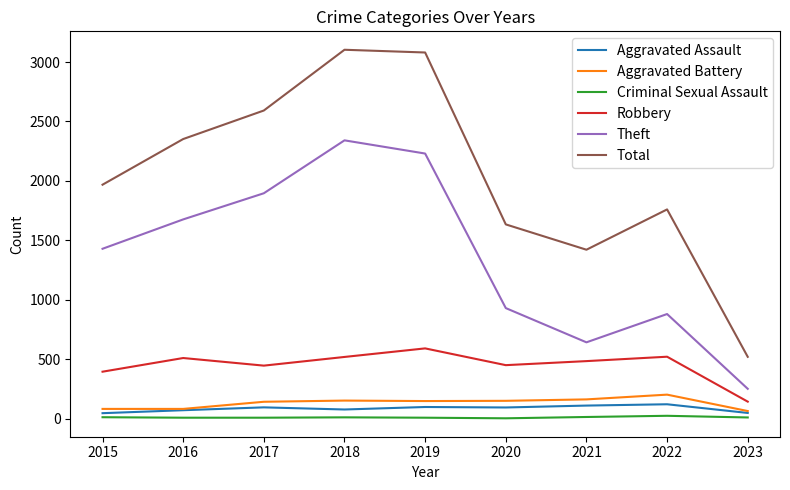

True or false: Theft has a value of 880 at 2022.

True